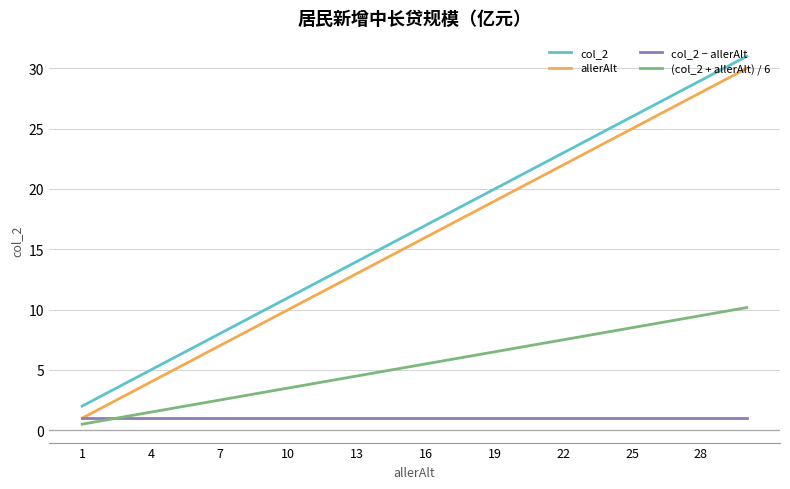

True or false: allerAlt and col_2 intersect in this chart.

False